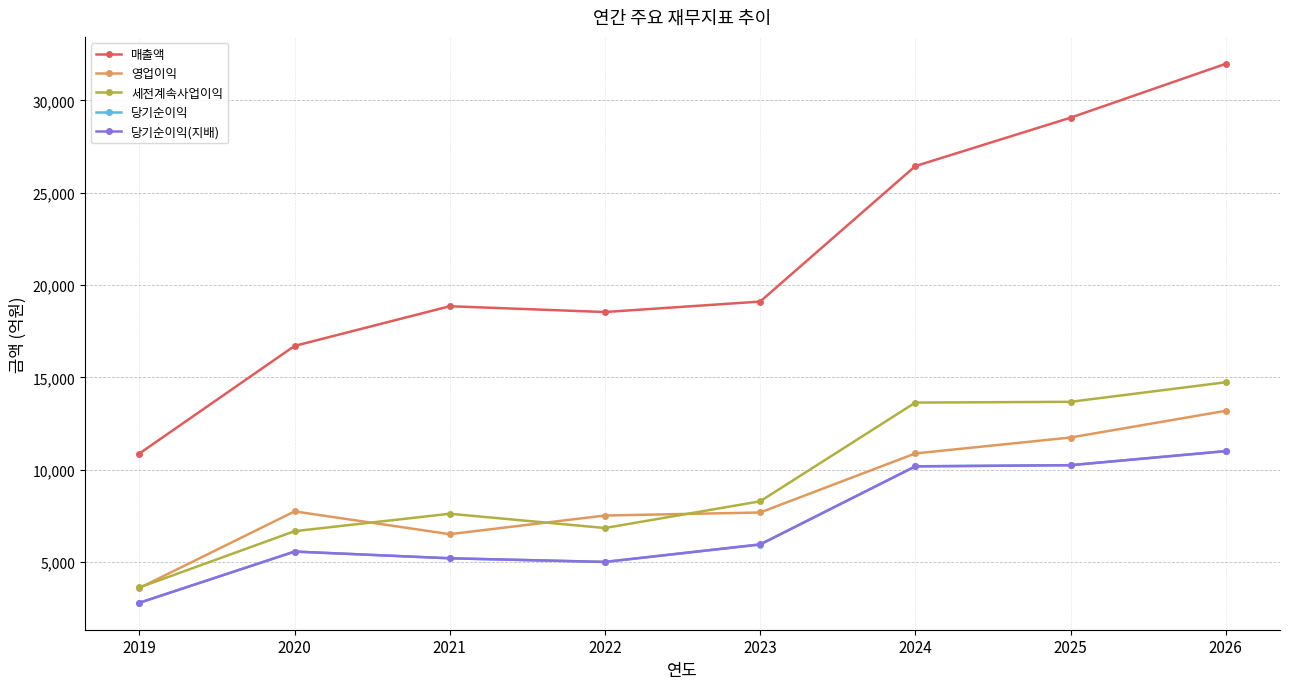

At which category is the sum across all series the highest?

2026